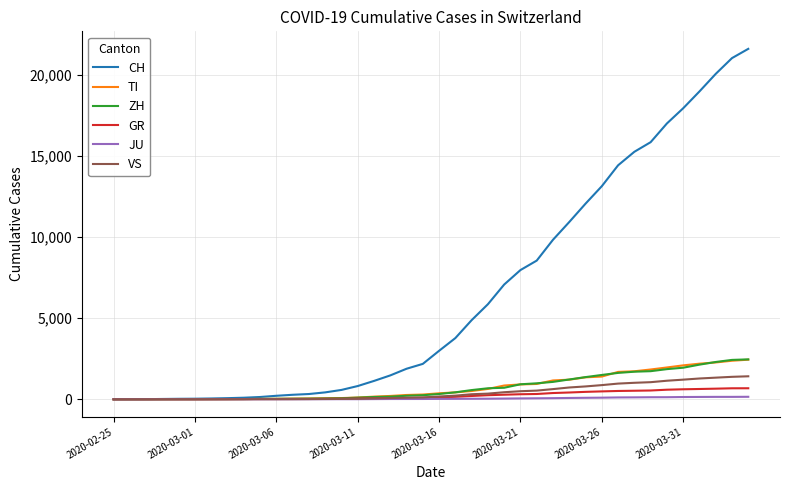

Which series has the largest total across all categories?

CH